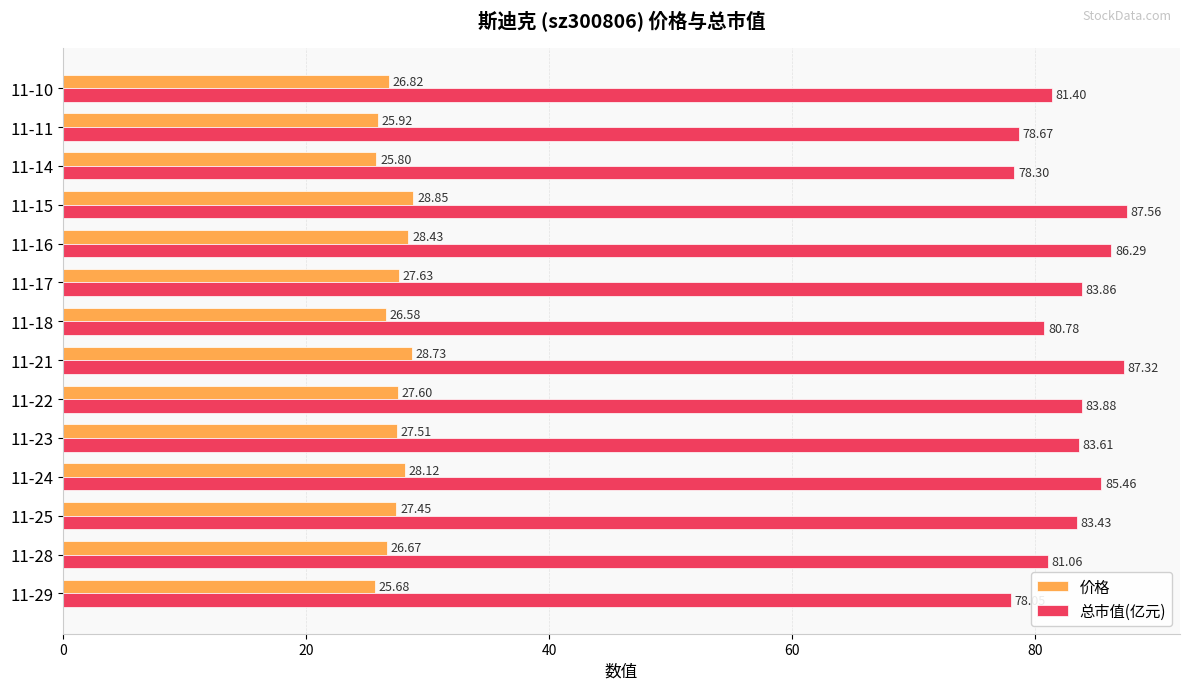

What is the total value across all series at 11-16?

114.7